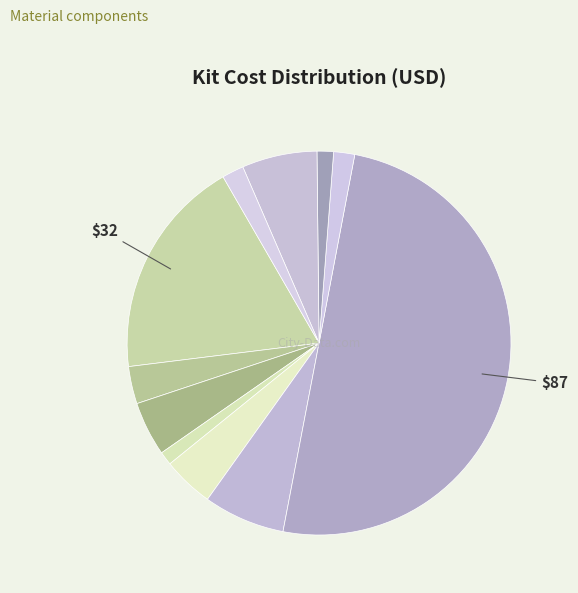

Rank the categories by value from lowest to highest.

Soporte Bateria, Varios, Torres separadoras, Prensacables 1/4", Kit fijacion gabinete Q Energy, Panel Solar 12V 3W, Bateria 12v Acido 2.3Ah, Chapa Identificatoria, Pig tail 50cm RP SMA, Gabinete estanco Q Energy, Antena 900 MHz 6 dbi Omni